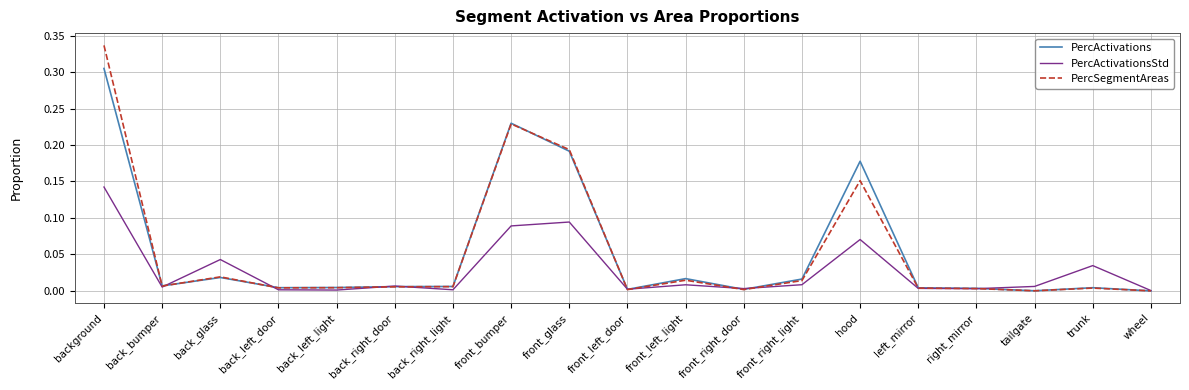

Which category has the highest value across all series?

background